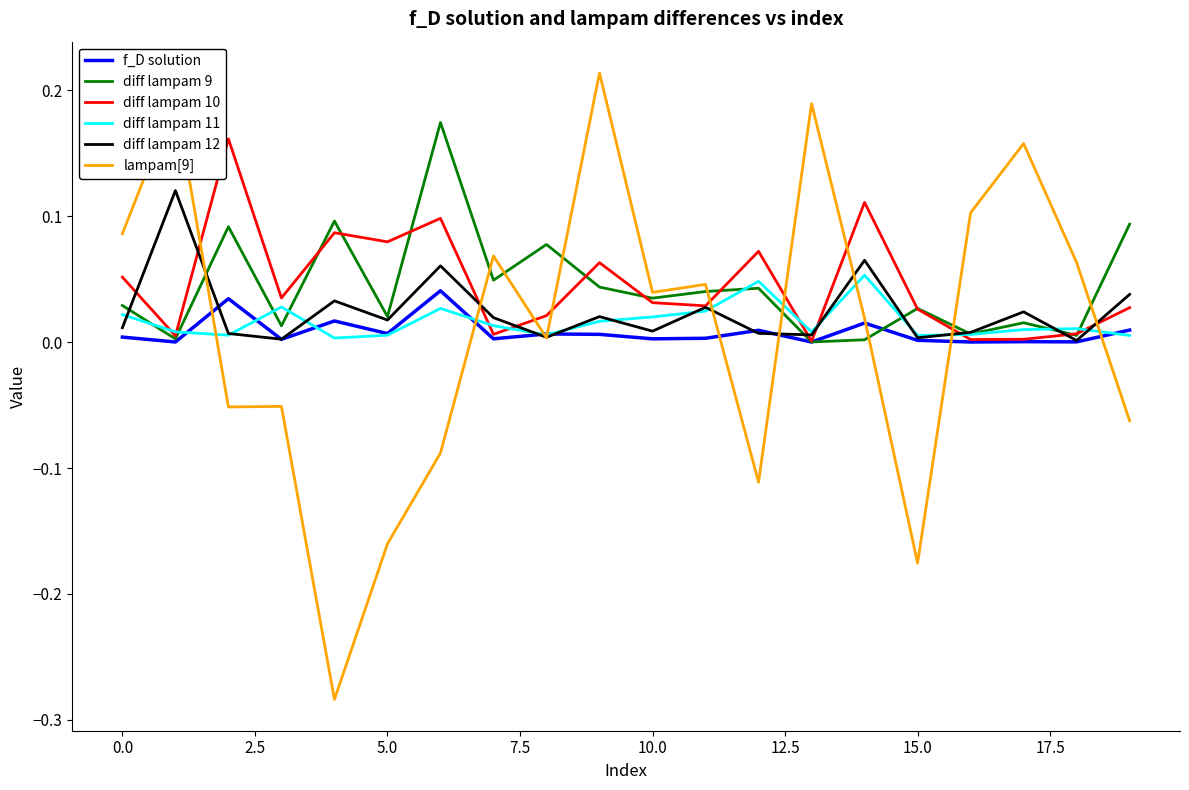

True or false: lampam[9] and diff lampam 10 intersect in this chart.

True